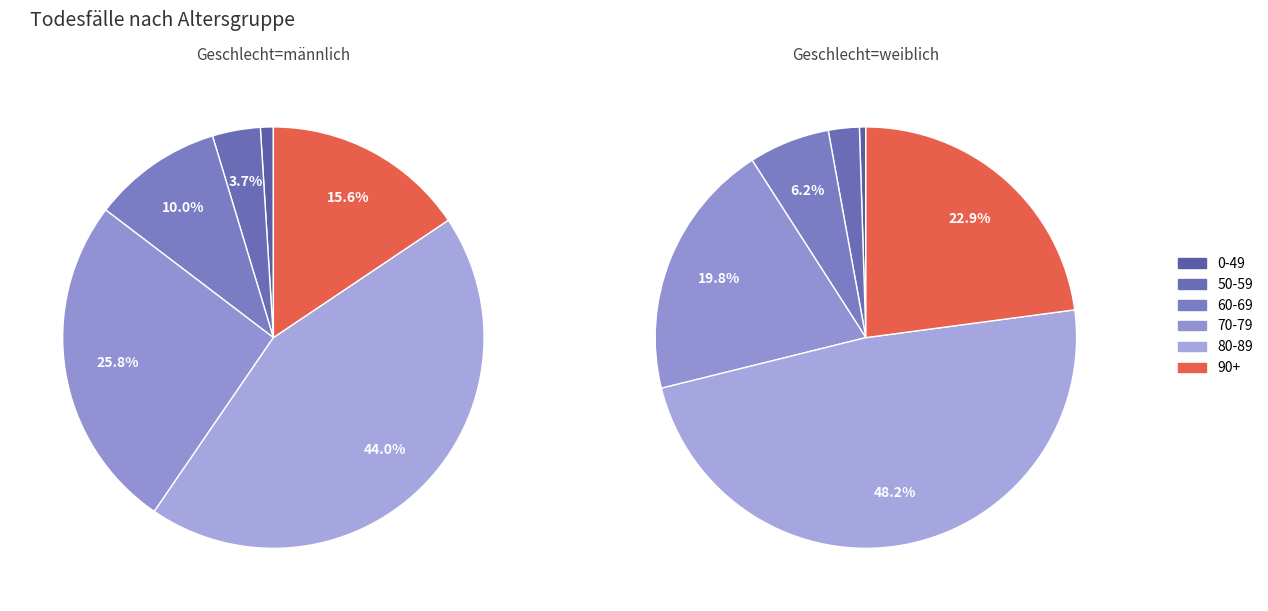

Is it true that 90-99 is 15% of the pie?

True